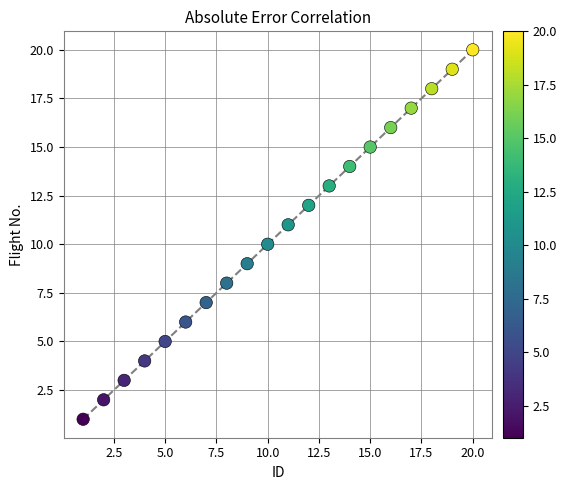

What is the range of Y values (max minus min)?

19